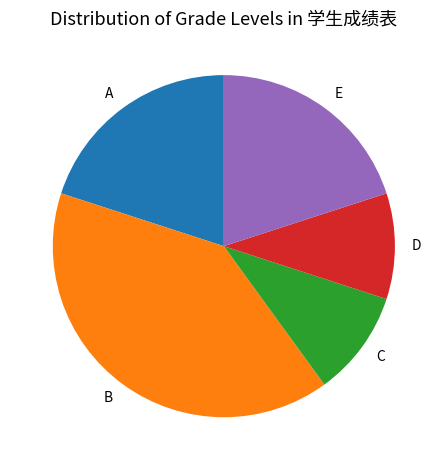

Between C and B, which is larger?

B